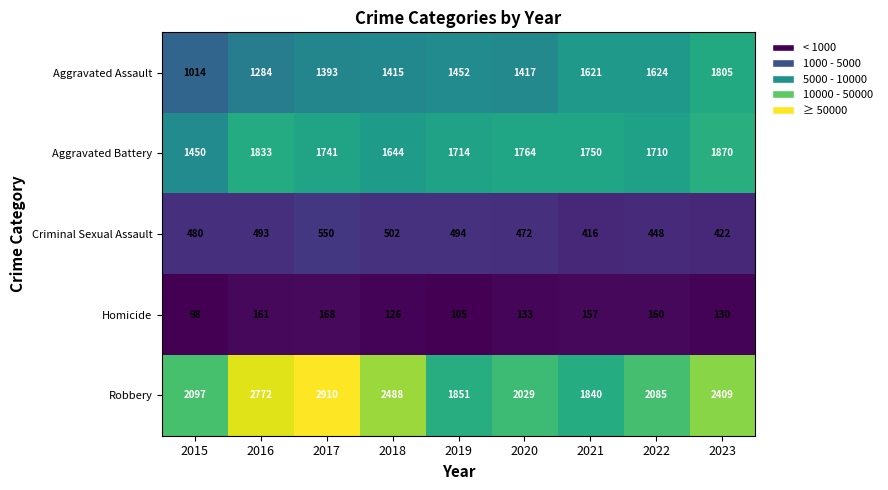

Which label corresponds to the smallest value in the chart?

2015